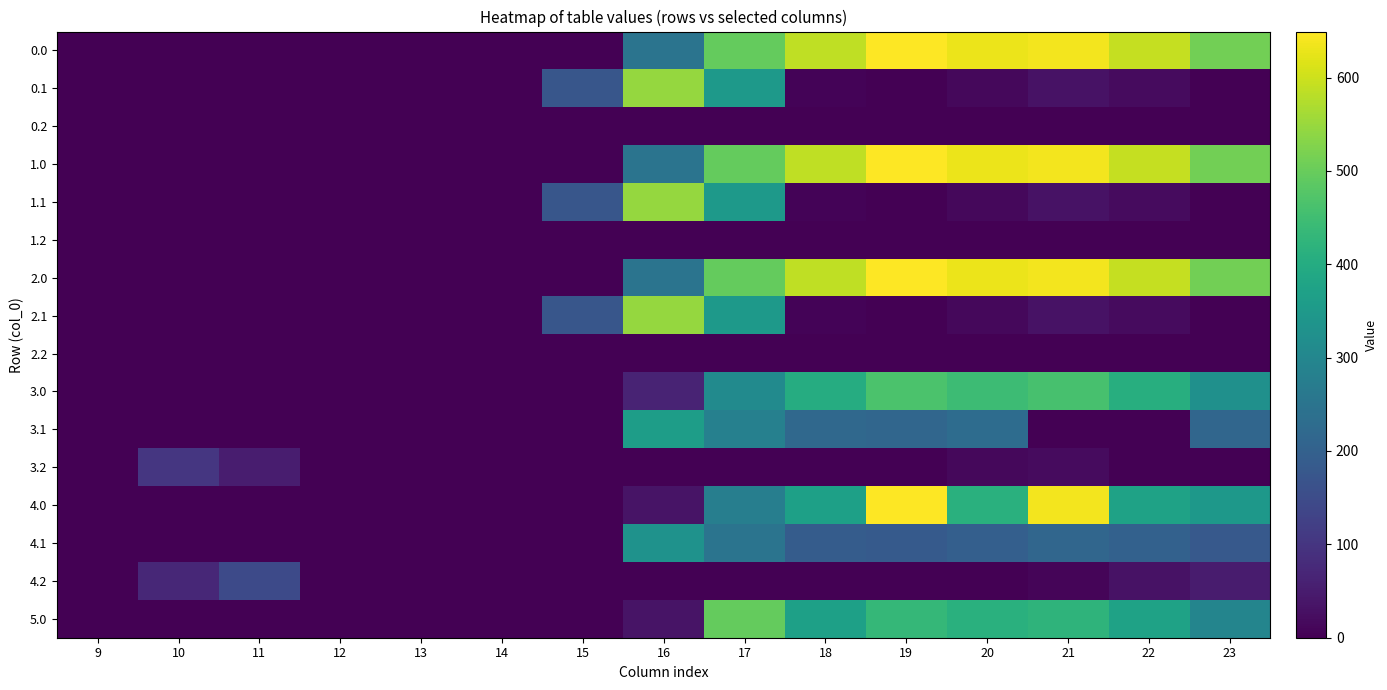

Reading left to right, extract all data points from this chart.

0.0: 9=0.0	10=0.0	11=0.0	12=0.0	13=0.0	14=0.0	15=0.0	16=250.9	17=494.8	18=586.7	19=649.2	20=629.9	21=638.4	22=592.3	23=511.3
0.1: 9=0.0	10=0.0	11=0.0	12=0.0	13=0.0	14=0.0	15=173.1	16=547.3	17=351.2	18=5.4	19=0.2	20=14.5	21=32.4	22=19.9	23=0.0
0.2: 9=0.0	10=0.0	11=0.0	12=0.0	13=0.0	14=0.0	15=0.0	16=0.0	17=0.0	18=0.0	19=0.0	20=0.0	21=0.0	22=0.0	23=0.0
1.0: 9=0.0	10=0.0	11=0.0	12=0.0	13=0.0	14=0.0	15=0.0	16=250.9	17=494.8	18=586.7	19=649.2	20=629.9	21=638.4	22=592.3	23=511.3
1.1: 9=0.0	10=0.0	11=0.0	12=0.0	13=0.0	14=0.0	15=173.1	16=547.3	17=351.2	18=5.4	19=0.2	20=14.5	21=32.4	22=19.9	23=0.0
1.2: 9=0.0	10=0.0	11=0.0	12=0.0	13=0.0	14=0.0	15=0.0	16=0.0	17=0.0	18=0.0	19=0.0	20=0.0	21=0.0	22=0.0	23=0.0
2.0: 9=0.0	10=0.0	11=0.0	12=0.0	13=0.0	14=0.0	15=0.0	16=250.9	17=494.8	18=586.7	19=649.2	20=629.9	21=638.4	22=592.3	23=511.3
2.1: 9=0.0	10=0.0	11=0.0	12=0.0	13=0.0	14=0.0	15=173.1	16=547.3	17=351.2	18=5.4	19=0.2	20=14.5	21=32.4	22=19.9	23=0.0
2.2: 9=0.0	10=0.0	11=0.0	12=0.0	13=0.0	14=0.0	15=0.0	16=0.0	17=0.0	18=0.0	19=0.0	20=0.0	21=0.0	22=0.0	23=0.0
3.0: 9=0.0	10=0.0	11=0.0	12=0.0	13=0.0	14=0.0	15=0.0	16=65.9	17=309.8	18=401.7	19=464.2	20=444.9	21=460.4	22=407.3	23=326.3
3.1: 9=0.0	10=0.0	11=0.0	12=0.0	13=0.0	14=0.0	15=0.0	16=362.3	17=281.6	18=220.4	19=215.2	20=229.5	21=0.0	22=0.0	23=214.4
3.2: 9=0.0	10=103.5	11=51.4	12=0.0	13=0.0	14=0.0	15=0.0	16=0.0	17=0.0	18=0.0	19=0.0	20=14.2	21=19.2	22=0.0	23=0.0
4.0: 9=0.0	10=0.0	11=0.0	12=0.0	13=0.0	14=0.0	15=0.0	16=33.9	17=277.8	18=369.7	19=649.2	20=412.9	21=638.4	22=375.3	23=347.3
4.1: 9=0.0	10=0.0	11=0.0	12=0.0	13=0.0	14=0.0	15=0.0	16=330.3	17=249.6	18=188.4	19=183.2	20=197.5	21=215.4	22=202.9	23=182.4
4.2: 9=0.0	10=71.5	11=146.2	12=0.0	13=0.0	14=0.0	15=0.0	16=0.0	17=0.0	18=0.0	19=0.0	20=0.0	21=9.4	22=30.4	23=49.2
5.0: 9=0.0	10=0.0	11=0.0	12=0.0	13=0.0	14=0.0	15=0.0	16=33.9	17=494.8	18=369.7	19=432.2	20=412.9	21=421.4	22=375.3	23=294.3